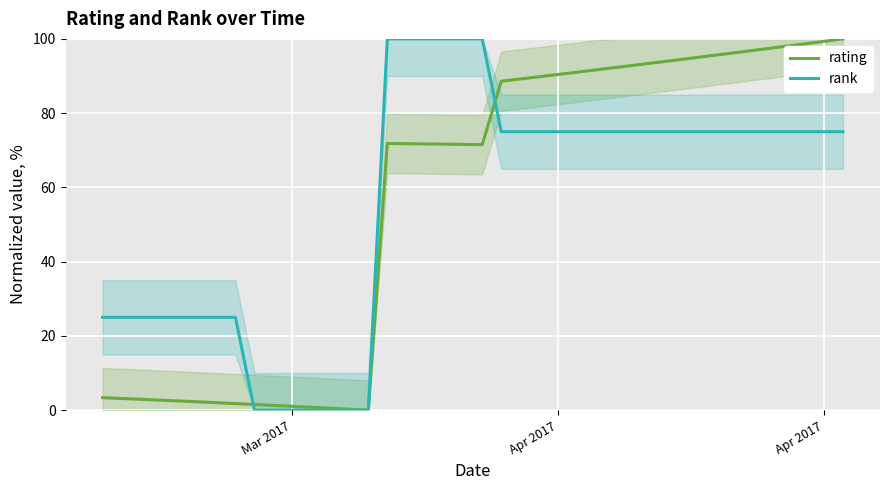

Which series ends up on top after the final intersection of rank and rating?

rating